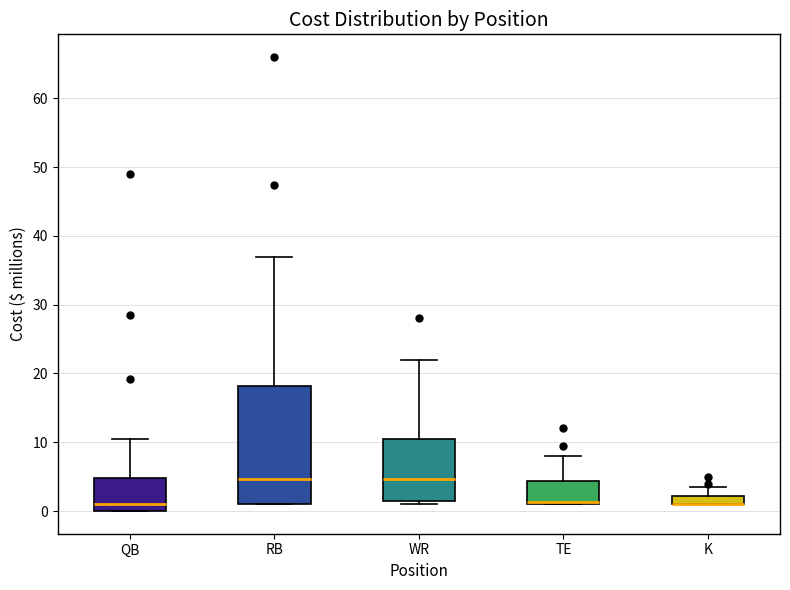

Comparing the boxes themselves (not the whiskers), which one is the tallest?

RB